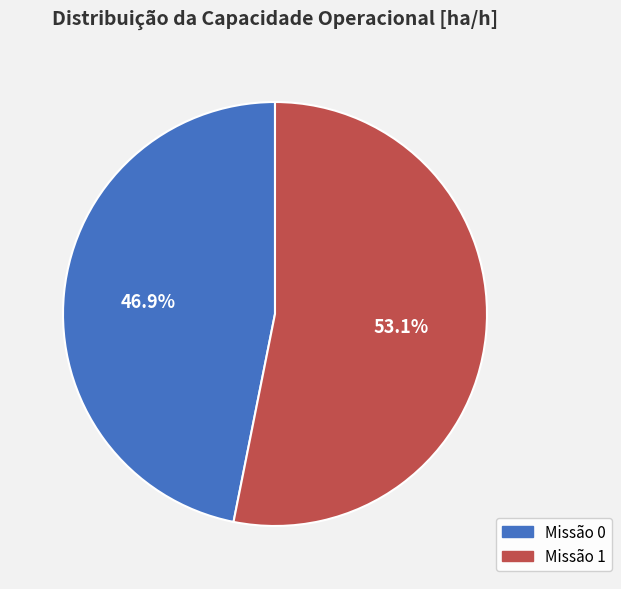

Count the number of slices in the pie.

2